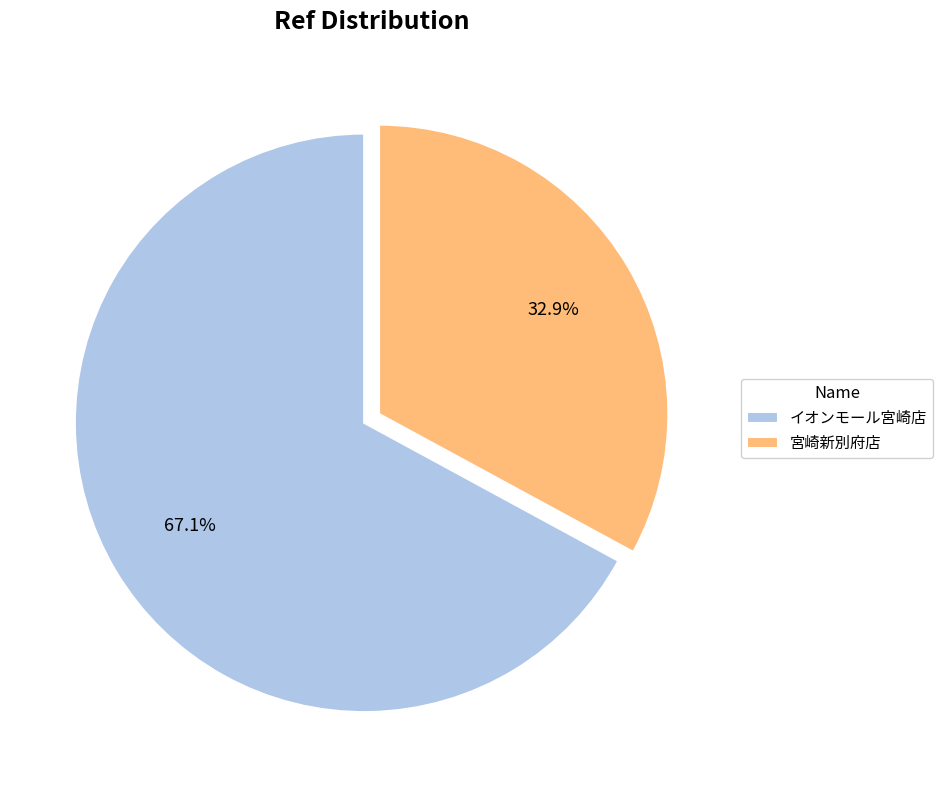

To the nearest percent, what portion does 宮崎新別府店 represent?

33%